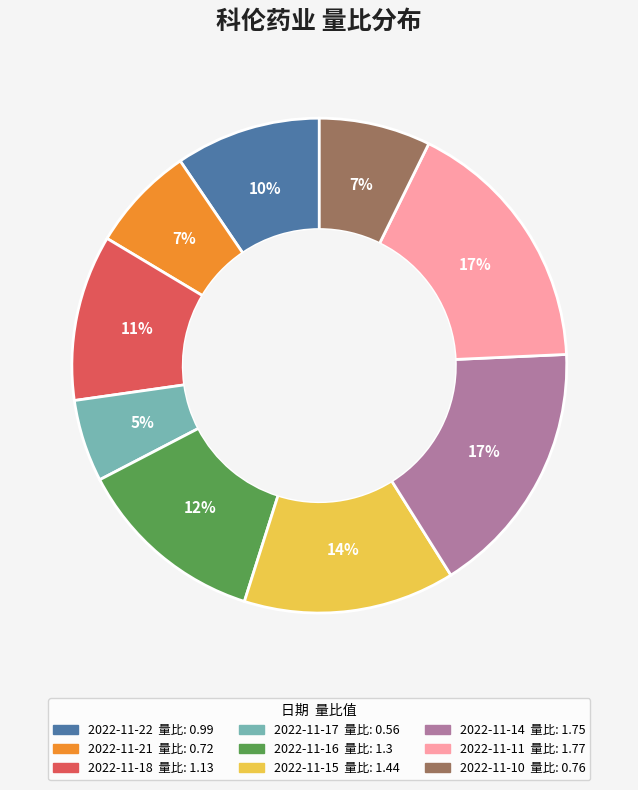

True or false: 2022-11-22 accounts for 10% of the total.

True